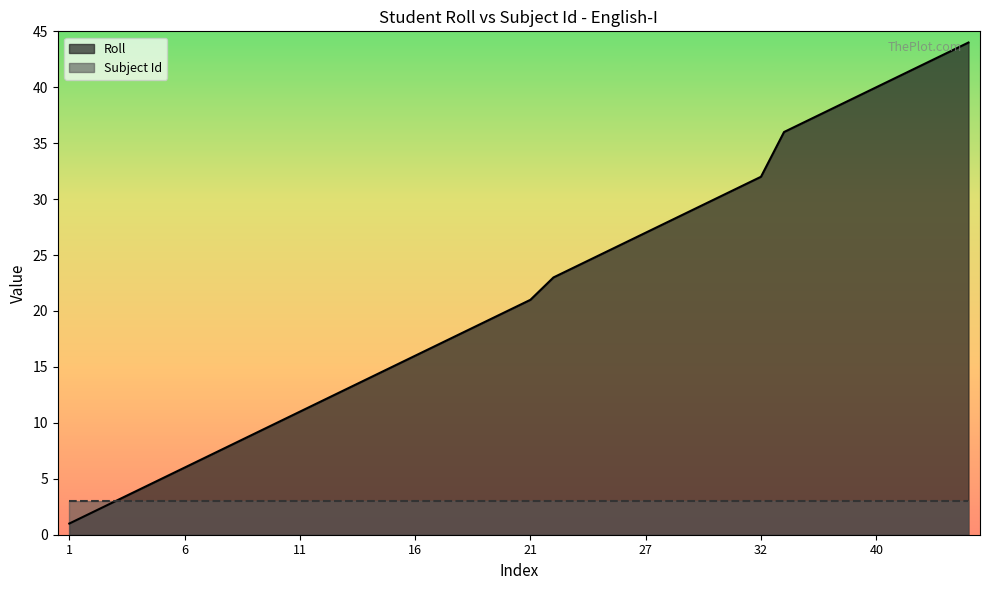

Reading right to left, extract all data points from this chart.

44=44	43=43	42=42	41=41	40=40	39=39	38=38	37=37	36=36	32=32	31=31	30=30	29=29	28=28	27=27	26=26	25=25	24=24	23=23	21=21	20=20	19=19	18=18	17=17	16=16	15=15	14=14	13=13	12=12	11=11	10=10	9=9	8=8	7=7	6=6	5=5	4=4	3=3	2=2	1=1